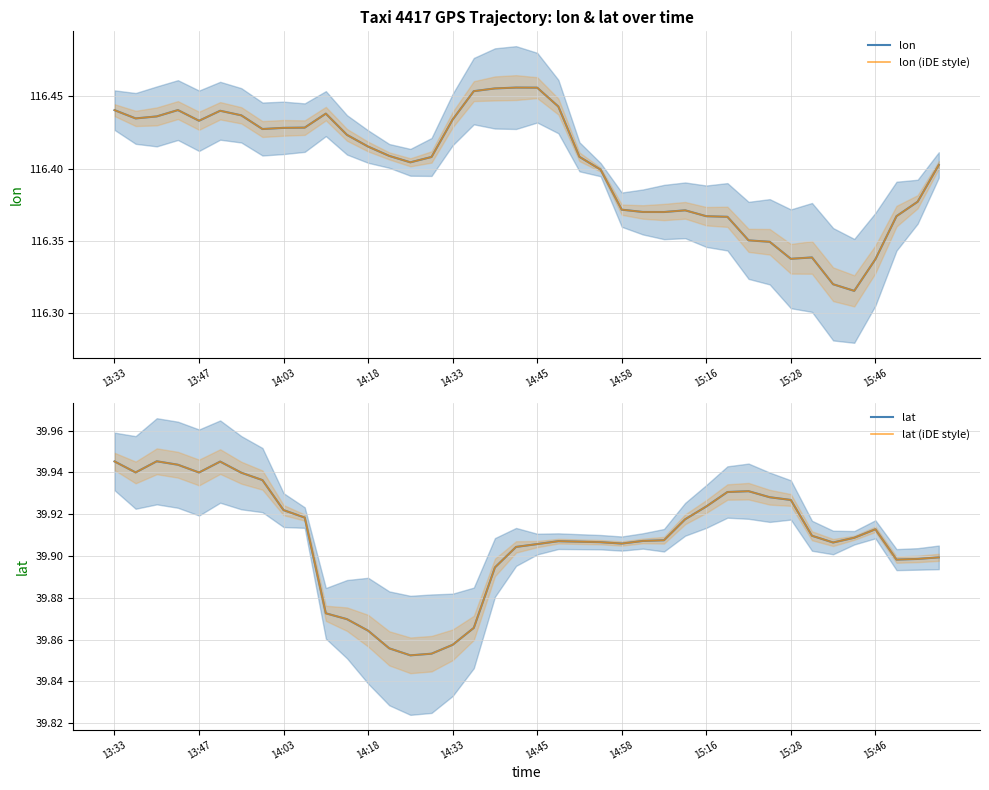

Which series has the largest total across all categories?

lon